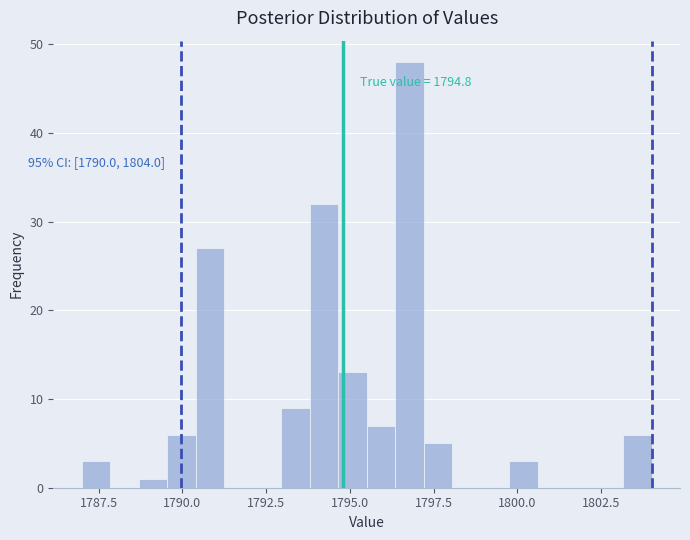

Read against the x-axis, roughly where is the centre of the tallest bar?

1797.0